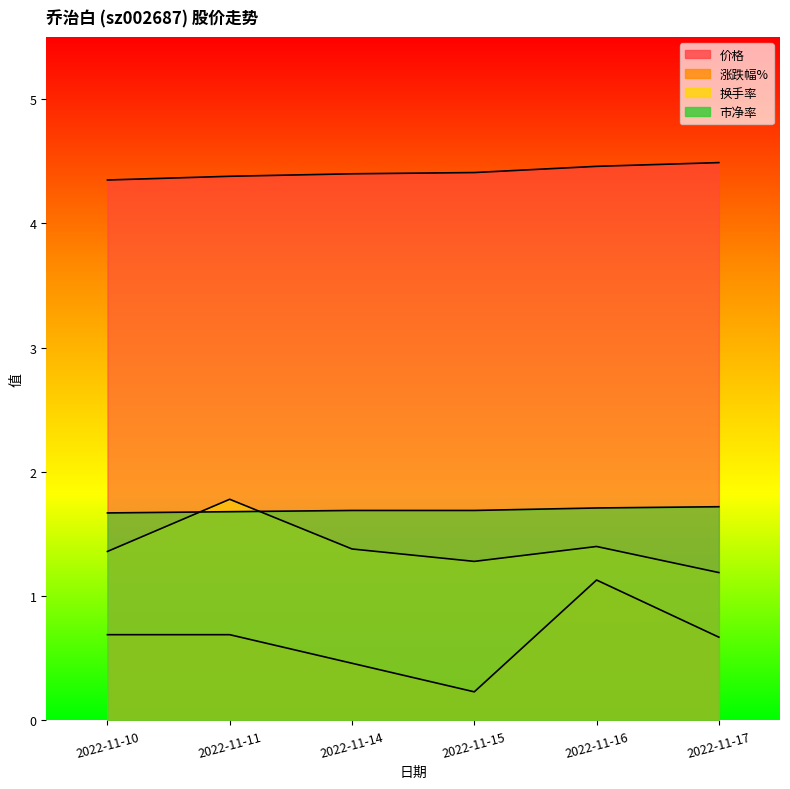

Is the value of 价格 at 2022-11-16 greater than the value of 换手率 at 2022-11-15?

Yes